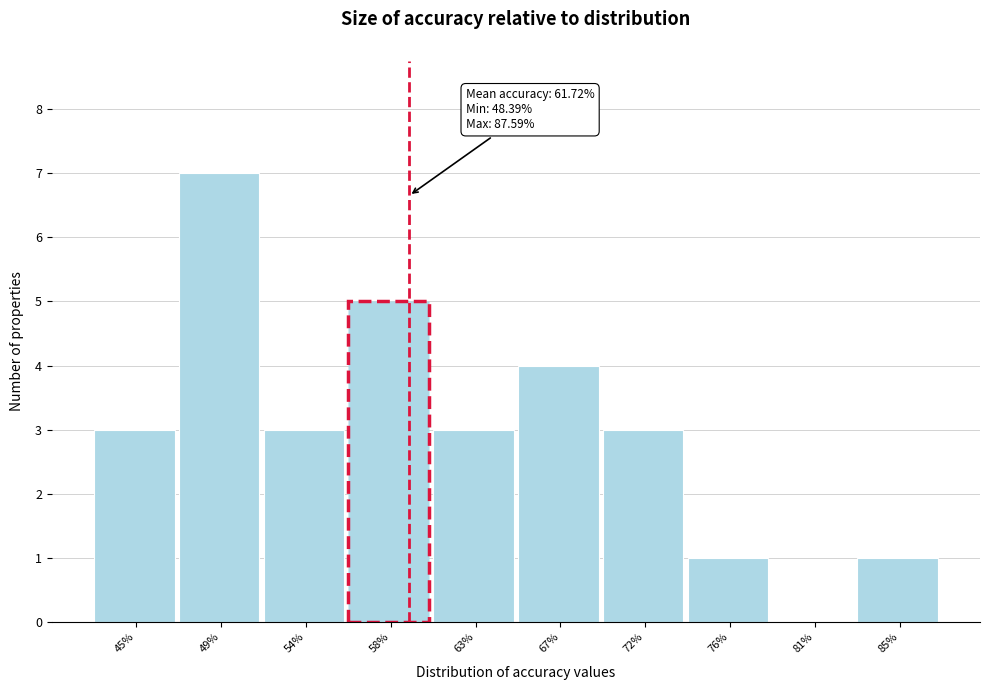

Reading right to left, extract all data points from this chart.

85%=1	81%=0	76%=1	72%=3	67%=4	63%=3	58%=5	54%=3	49%=7	45%=3